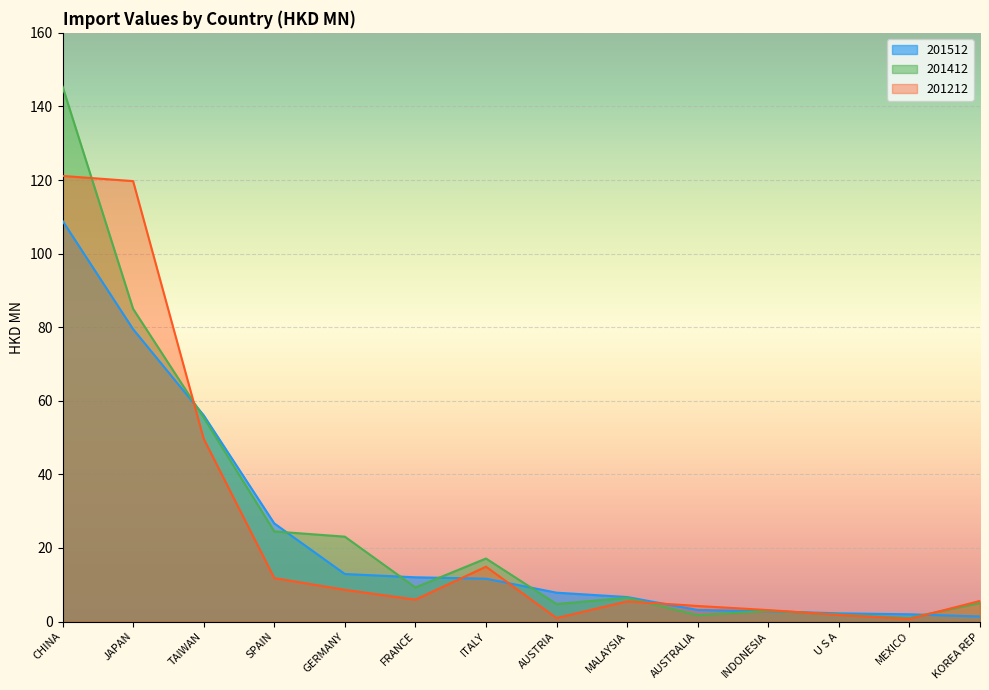

Read the 201512 value at AUSTRIA.

7.9